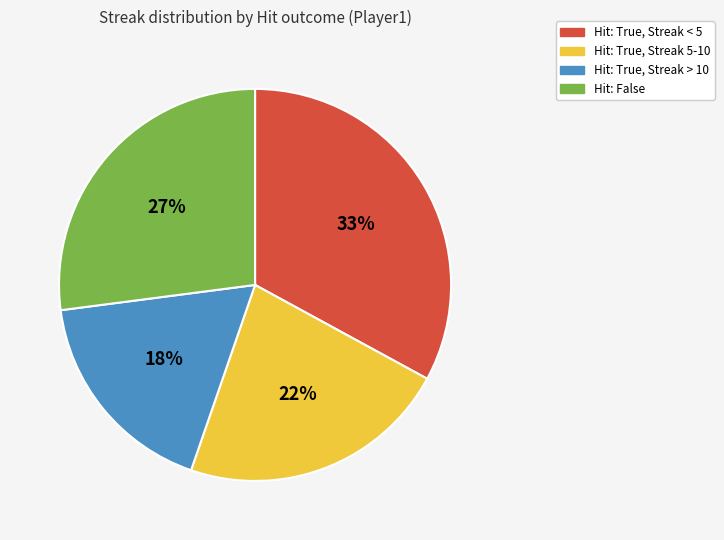

To the nearest percent, what is the average slice percentage?

25%